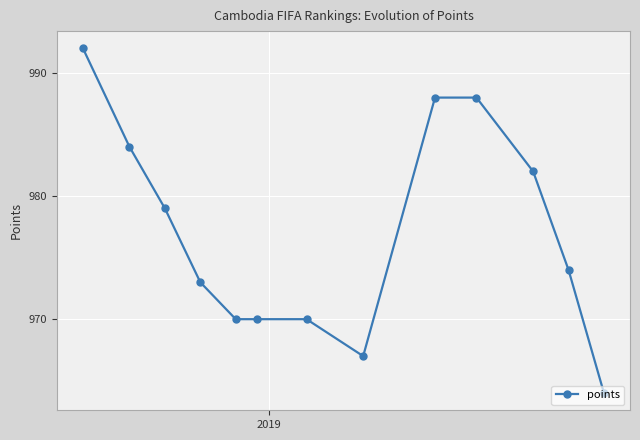

What is the maximum value shown in the chart?

992